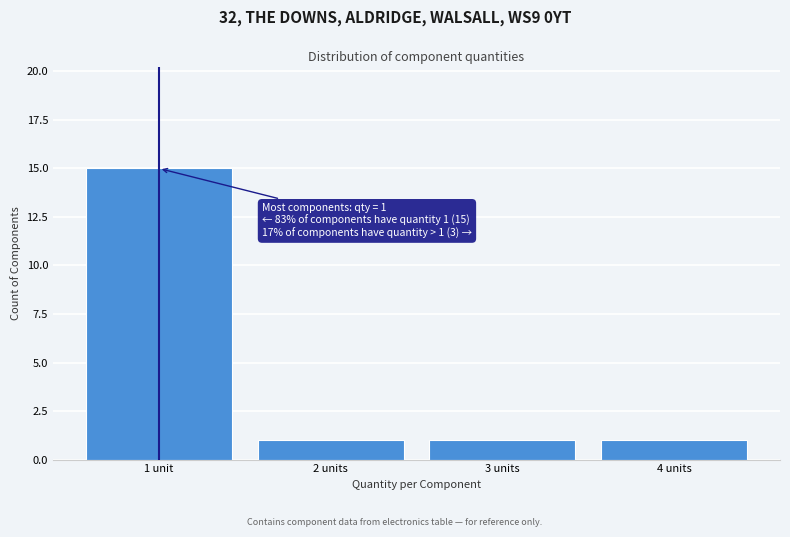

Reading left to right, extract all data points from this chart.

1 unit=15	2 units=1	3 units=1	4 units=1